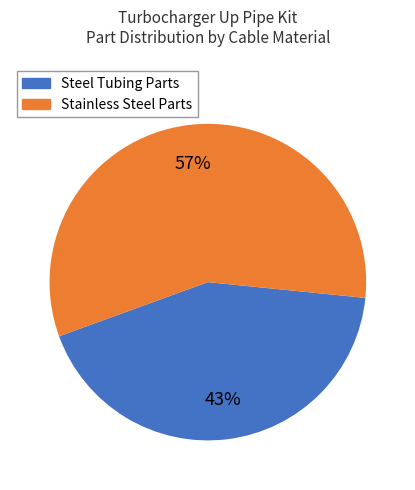

Do Steel Tubing Parts and Stainless Steel Parts together represent more than half of the pie?

Yes